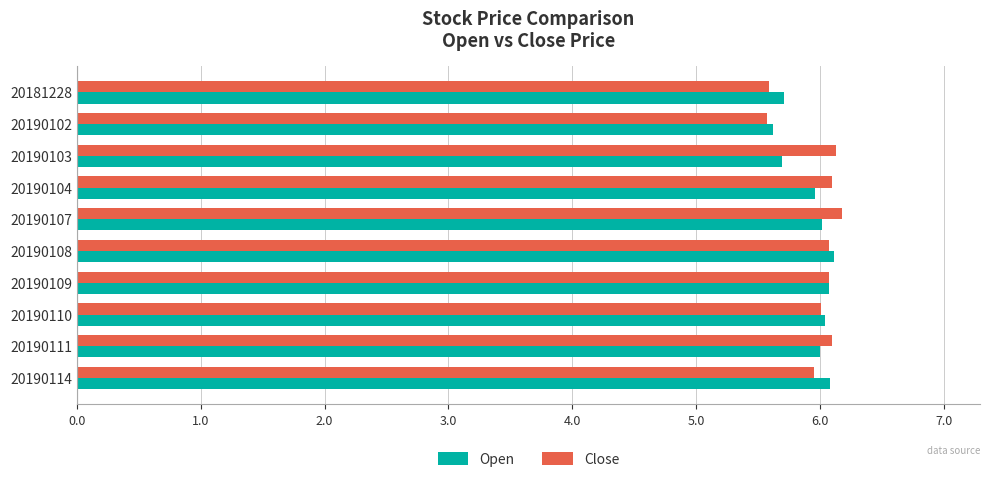

At 20190103, list the series in order from smallest to largest.

Open, Close